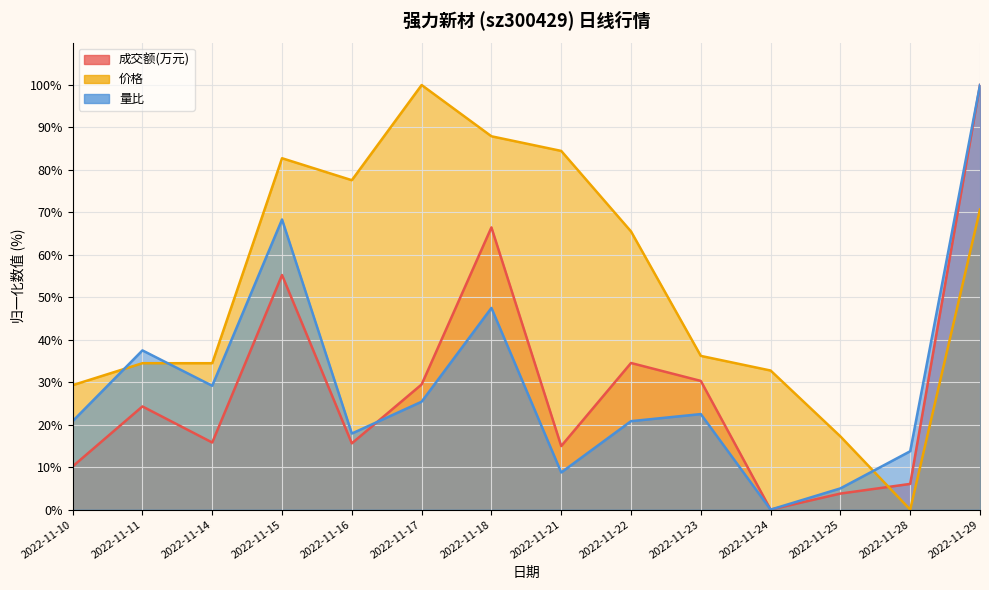

Which series ends up on top after the final intersection of 价格 and 成交额(万元)?

成交额(万元)